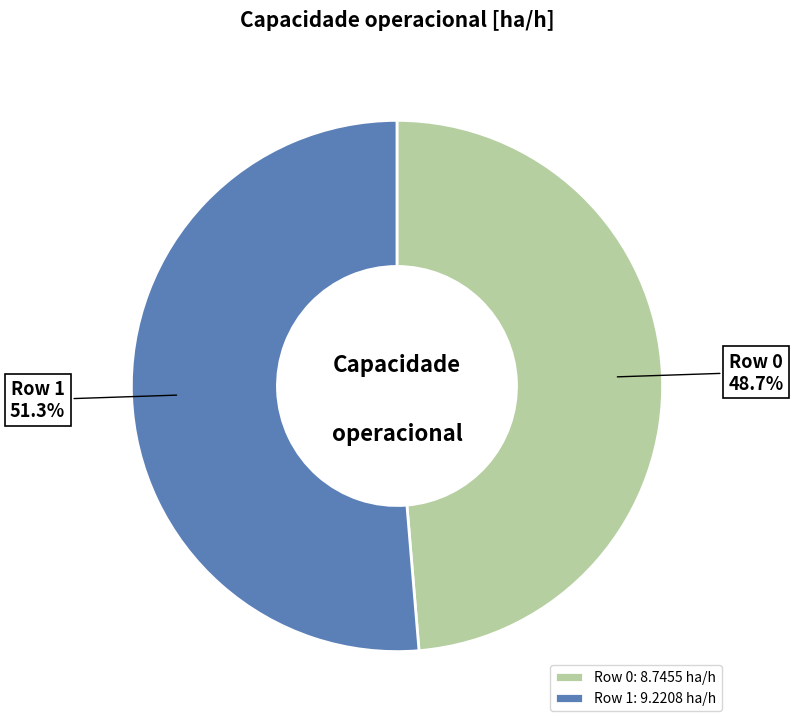

To the nearest percent, what is the average slice percentage?

50%